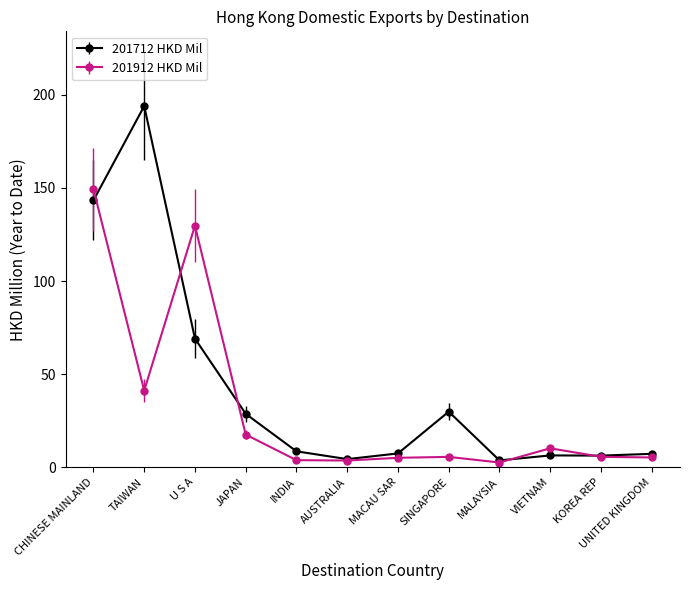

True or false: 201912 HKD Mil and 201712 HKD Mil intersect in this chart.

True